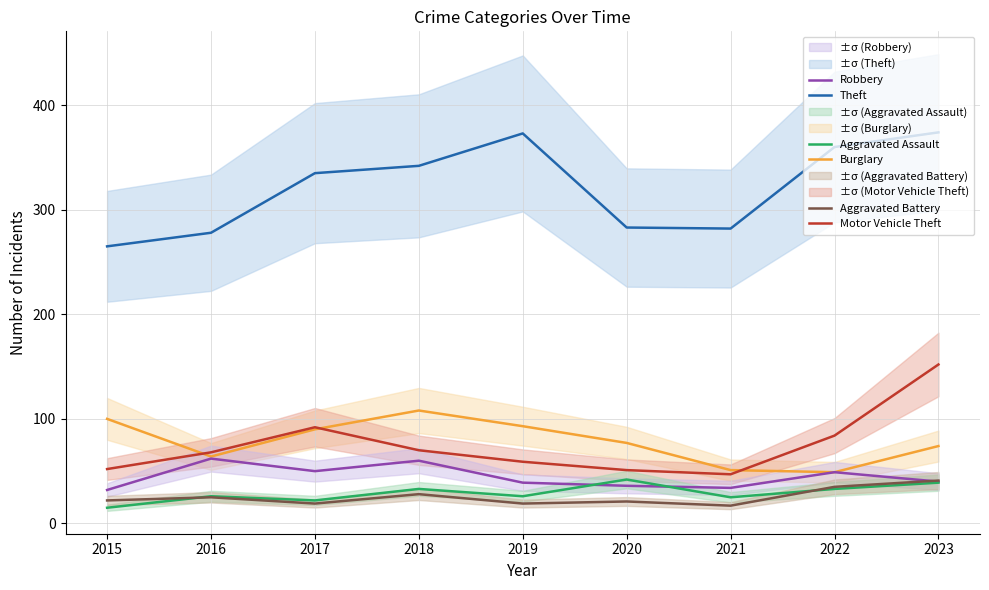

Where is the first local maximum for Robbery?

2016